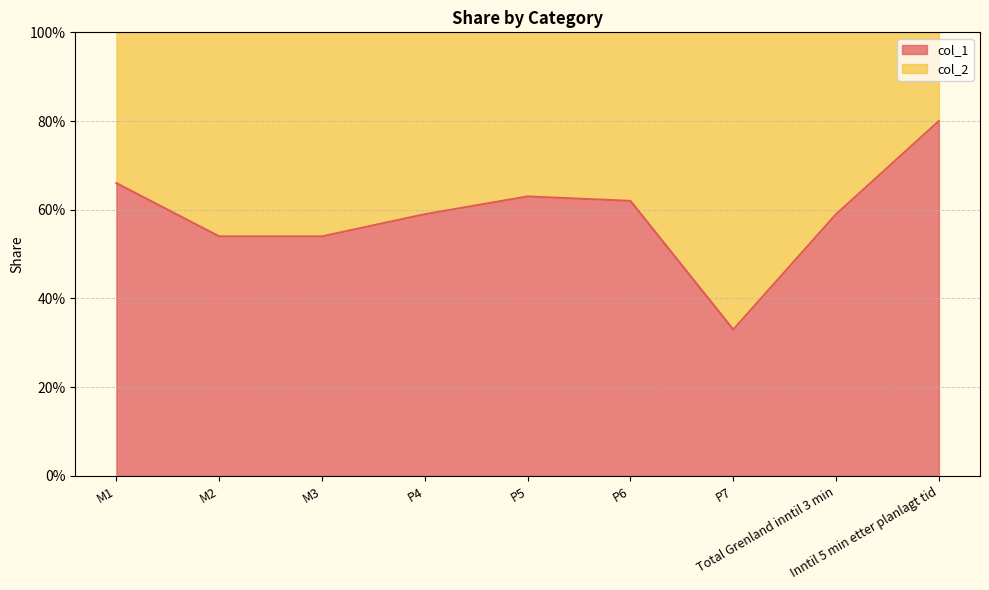

What is the greatest value displayed?

0.8